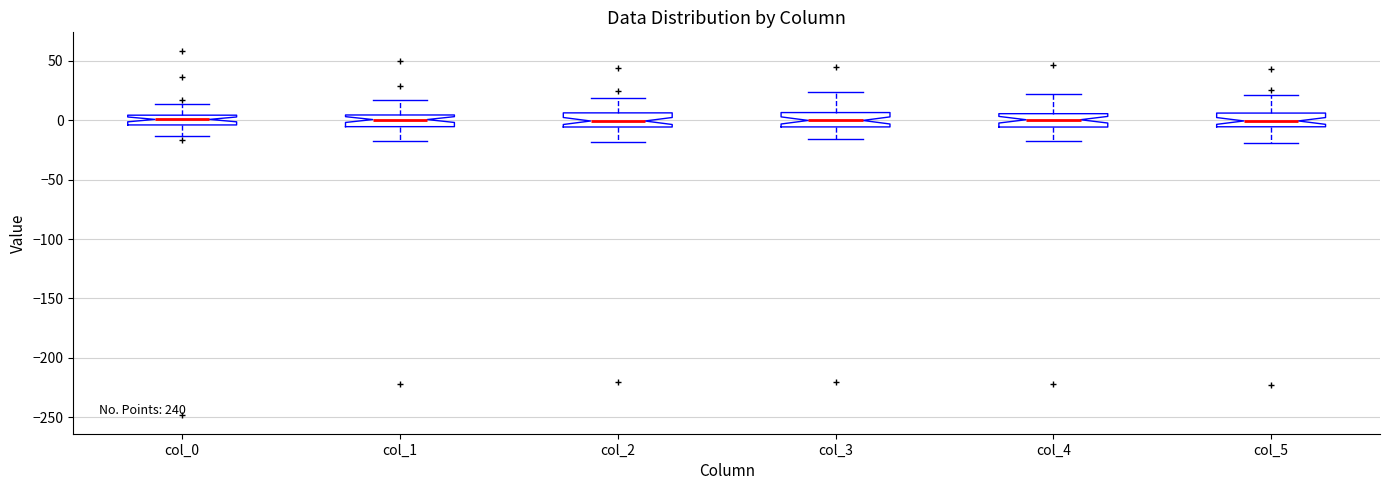

Where does the lower whisker of the box for col_3 end on the y-axis? The values are not printed on the chart, so give them approximately, as read against the axis.

-15